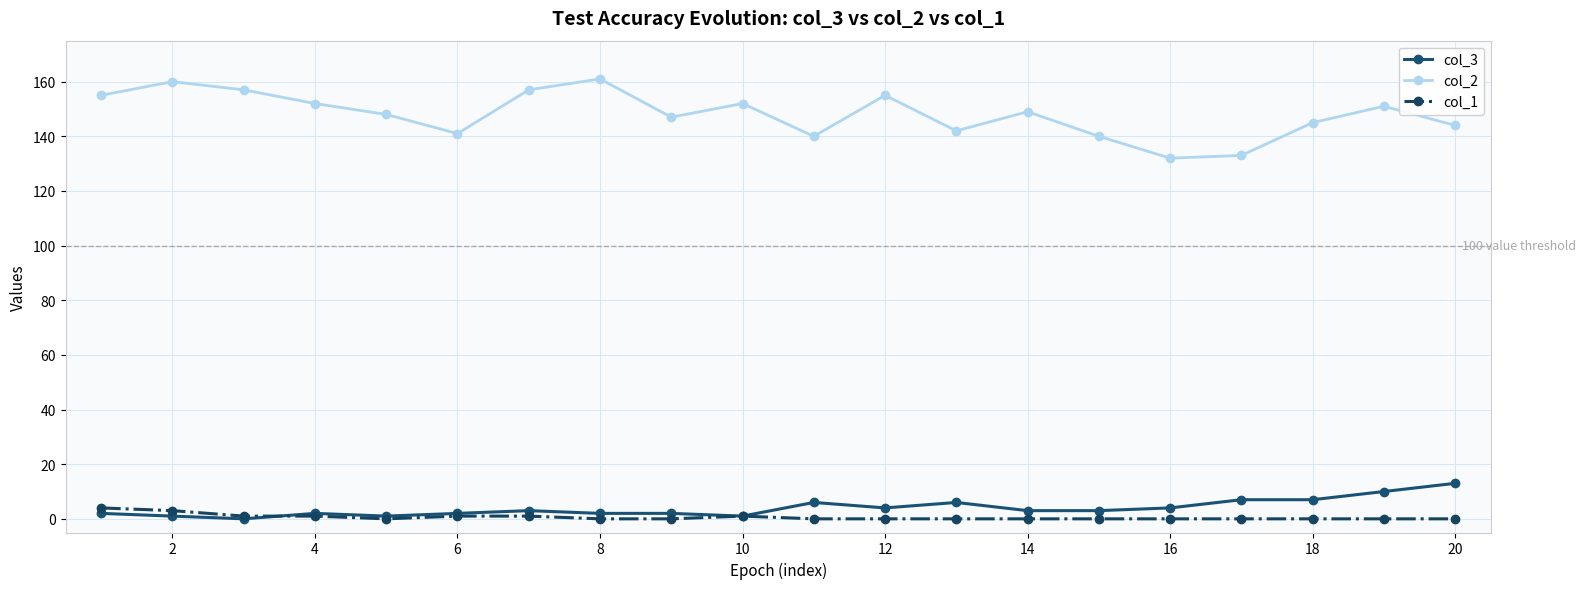

True or false: col_2 has more than 1 points higher than both neighbors.

True